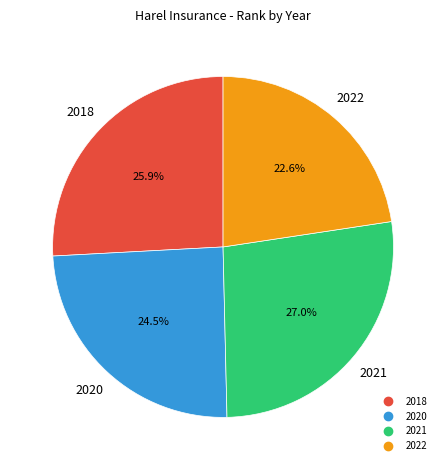

What is the ratio of the value at 2018 to the value at 2020?

1.1